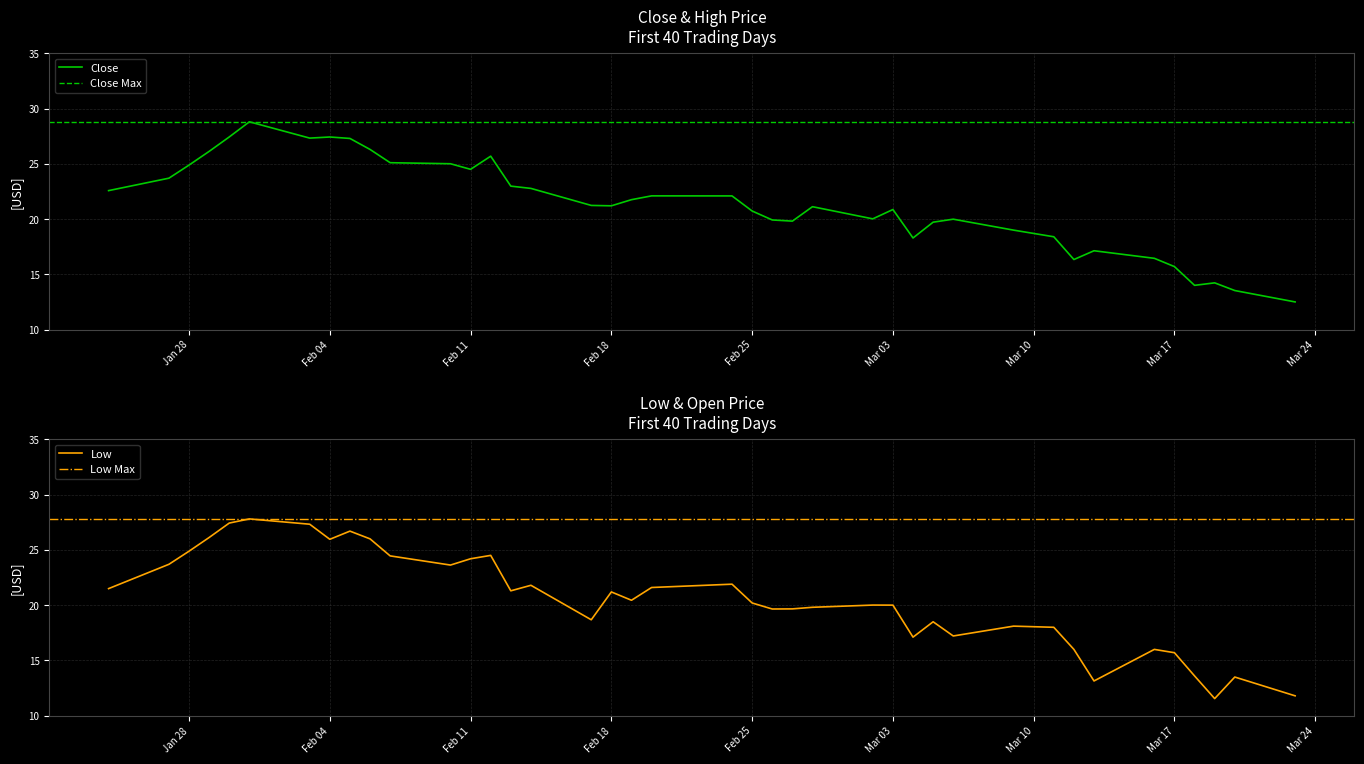

Is the value of Low at 27 greater than the value of Close at 38?

Yes